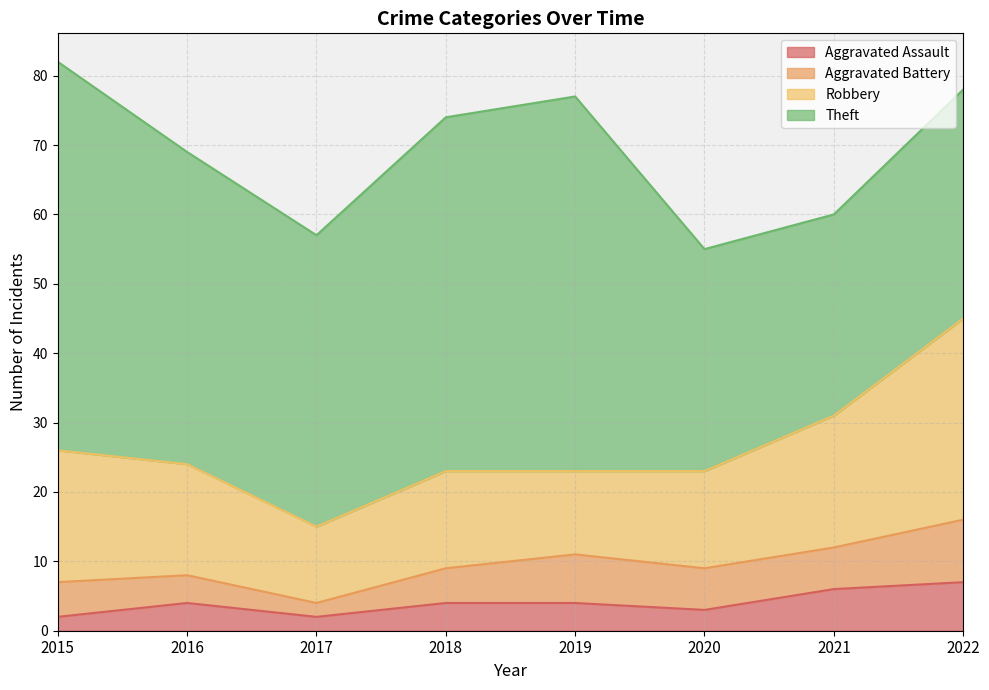

Reading right to left, what are all the values shown in this chart?

Aggravated Assault: 2022=7	2021=6	2020=3	2019=4	2018=4	2017=2	2016=4	2015=2
Aggravated Battery: 2022=9	2021=6	2020=6	2019=7	2018=5	2017=2	2016=4	2015=5
Robbery: 2022=29	2021=19	2020=14	2019=12	2018=14	2017=11	2016=16	2015=19
Theft: 2022=33	2021=29	2020=32	2019=54	2018=51	2017=42	2016=45	2015=56